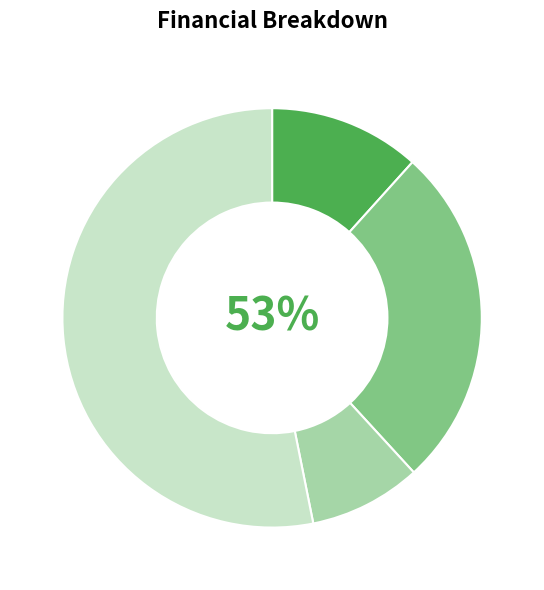

The NPV slice represents 12% of the pie. True or false?

True